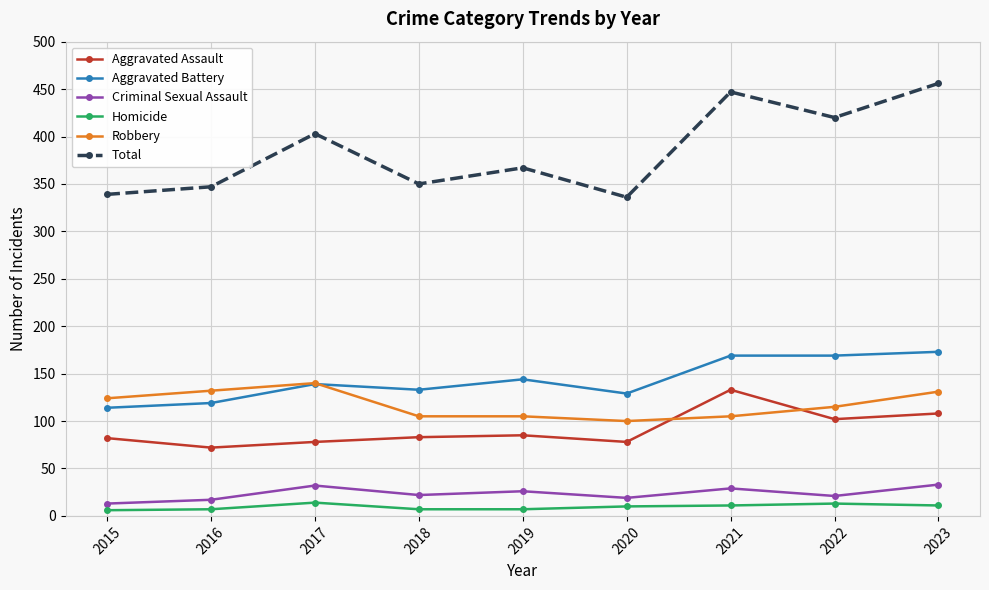

What is the greatest value displayed?

456